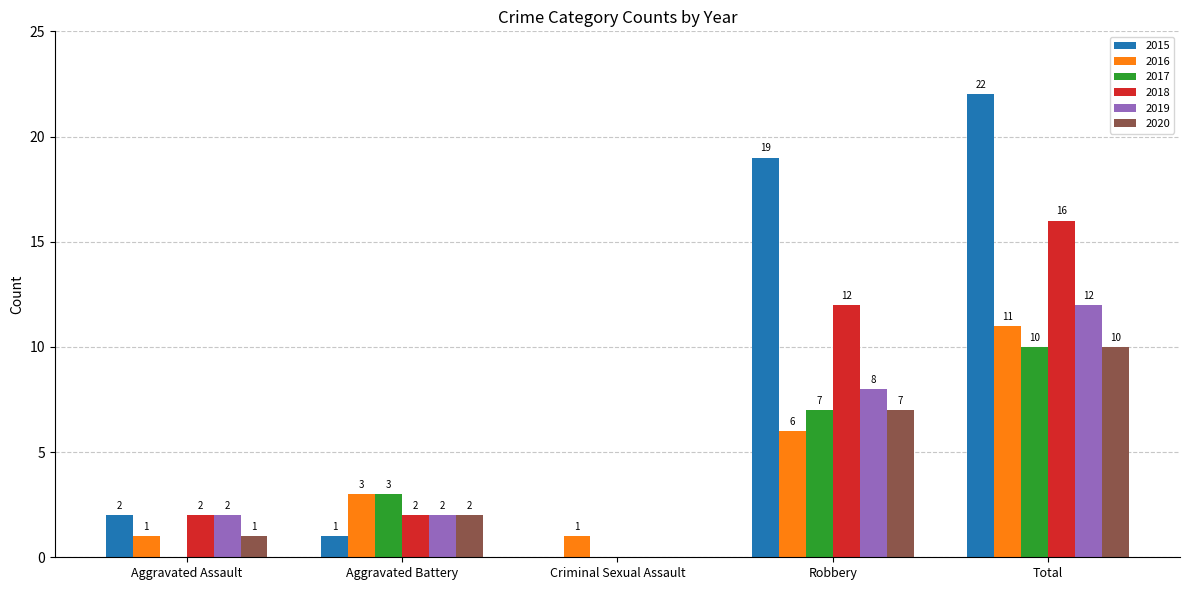

At which category is the sum across all series the highest?

Total